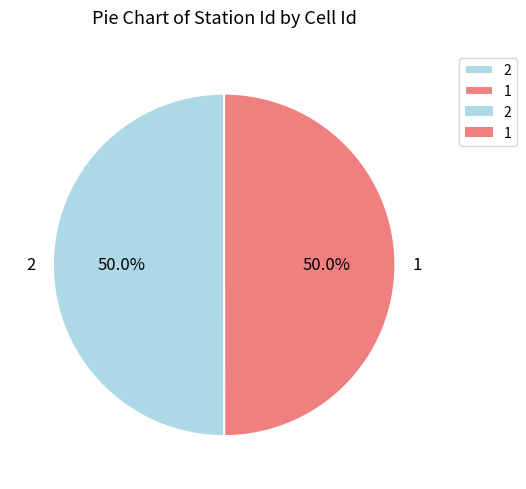

Approximately how many times larger is the value at 1 compared to 2?

1.0